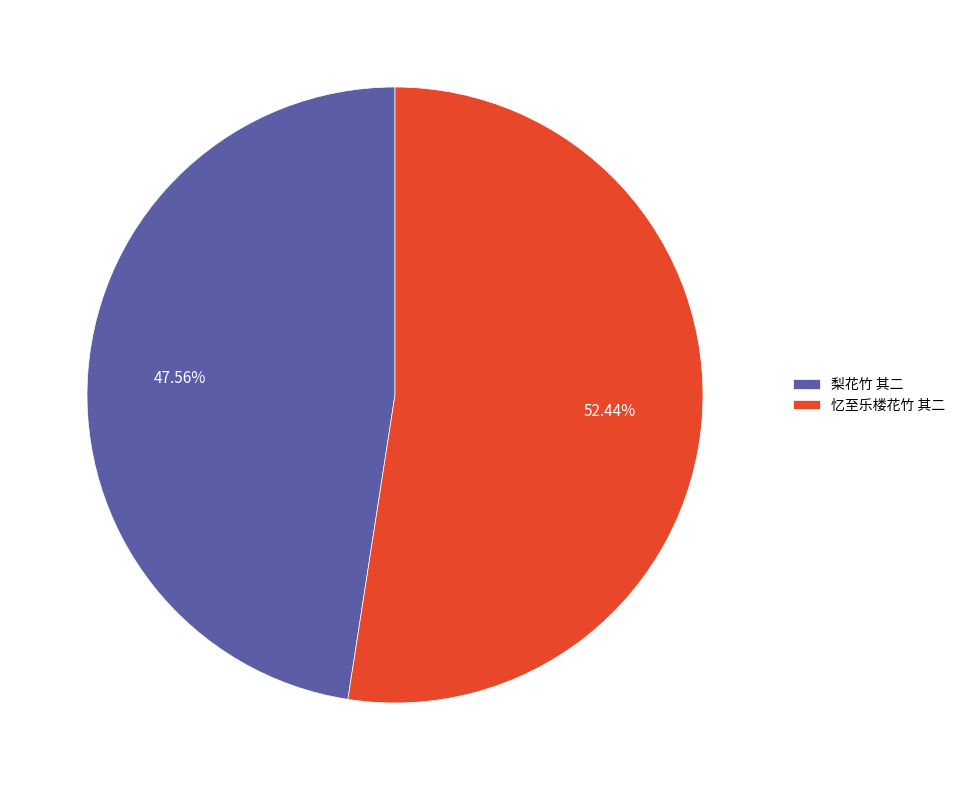

Rank the categories by value from lowest to highest.

梨花竹 其二, 忆至乐楼花竹 其二